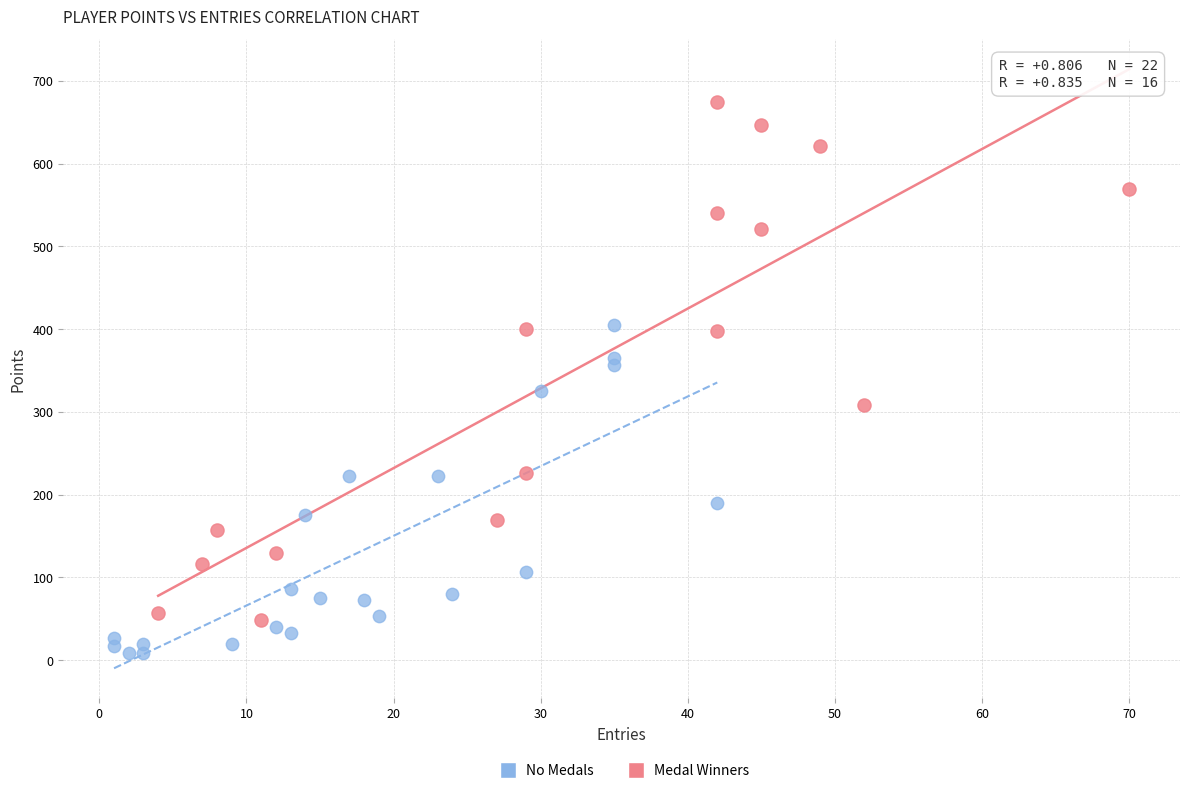

Which series reaches the maximum Y coordinate?

Medal Winners